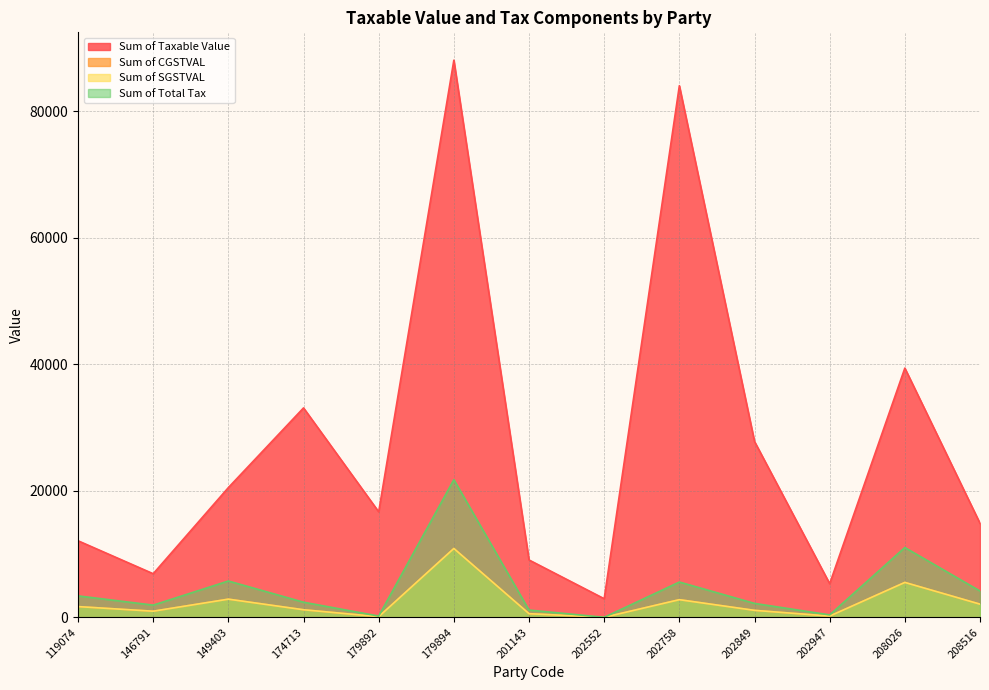

Which series has the largest range (max minus min)?

Sum of Taxable Value